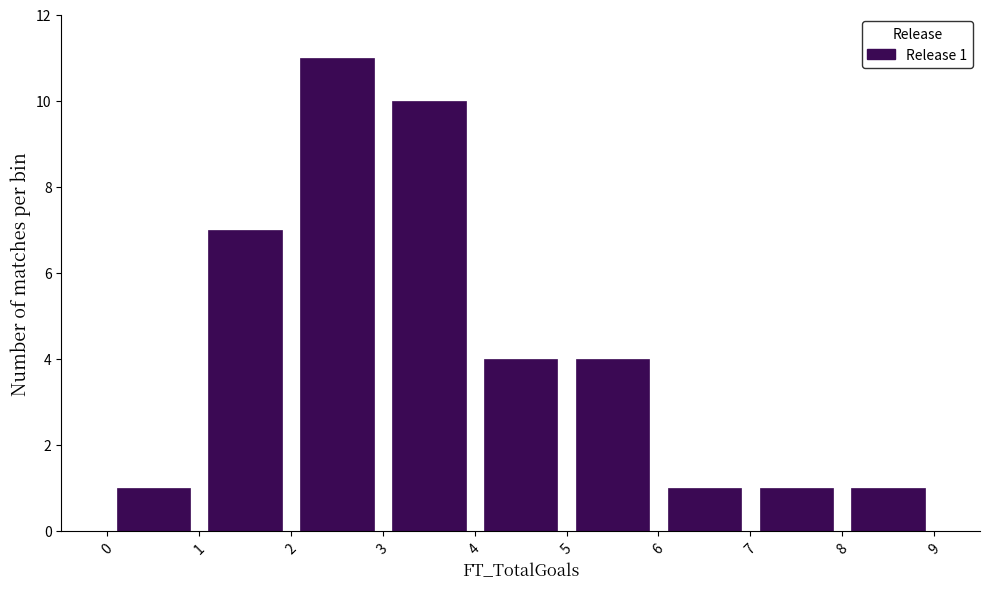

Which range on the x-axis has the tallest bar?

2 to 3